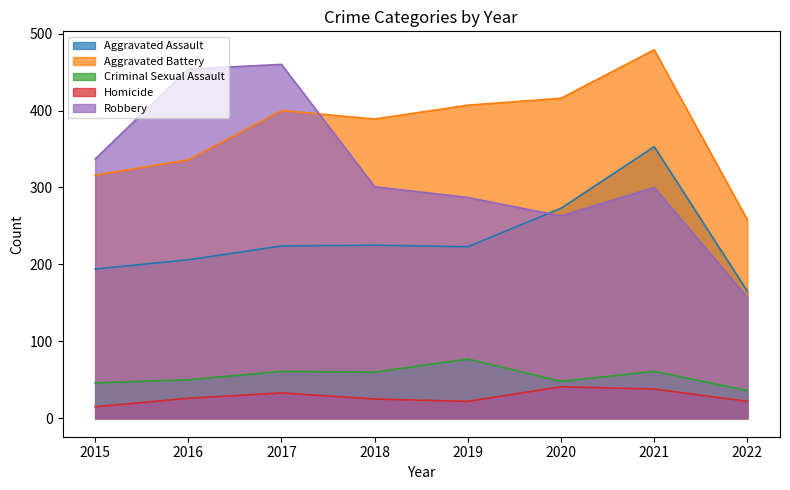

Between 2022 and 2015, which is larger?

2015